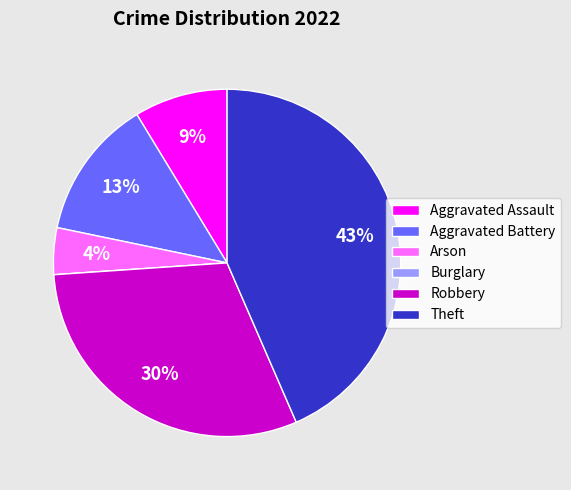

To the nearest percent, what is the difference between the largest and smallest slice percentages?

43%